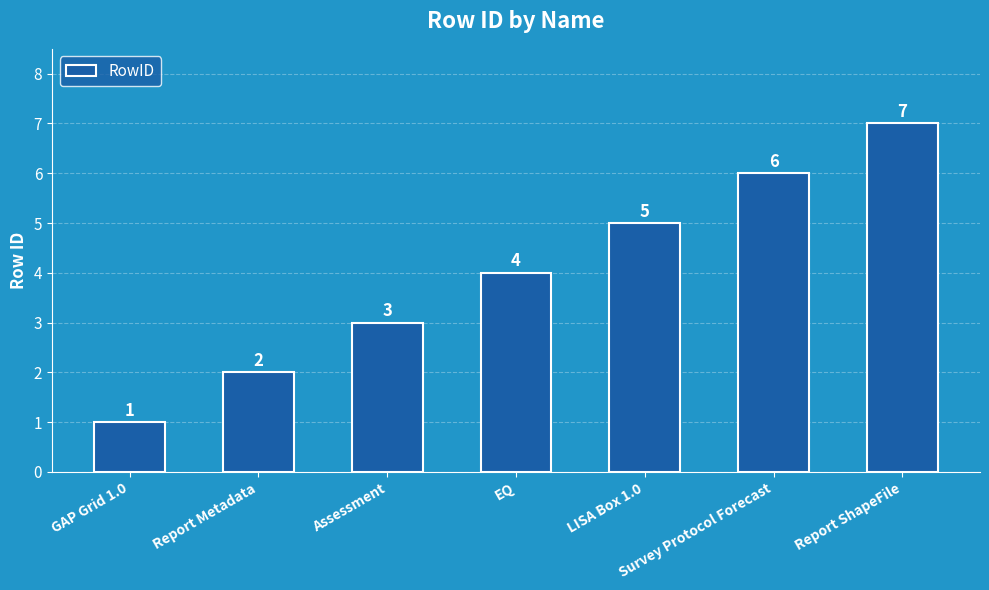

Are the bars grouped side by side (vs. stacked)?

No